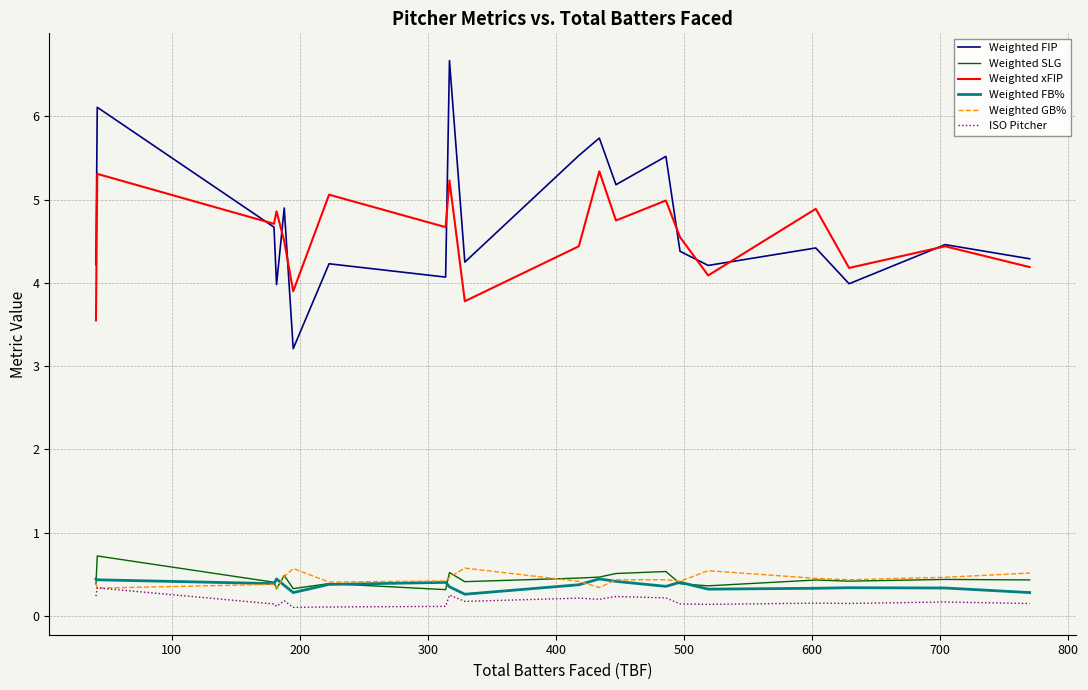

Which series has the widest spread of values?

Weighted FIP